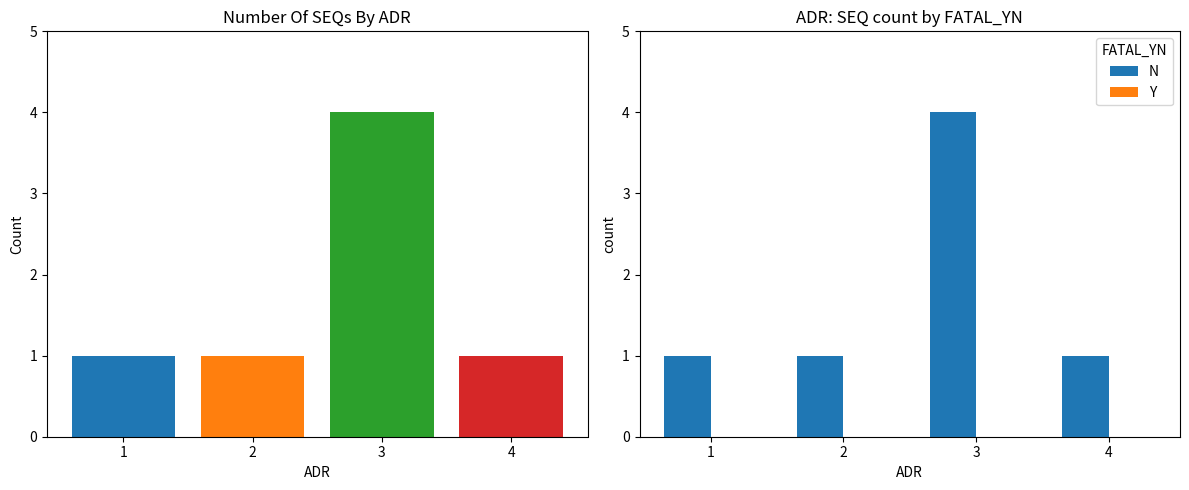

True or false: Y has a value of 0 at 1.

True